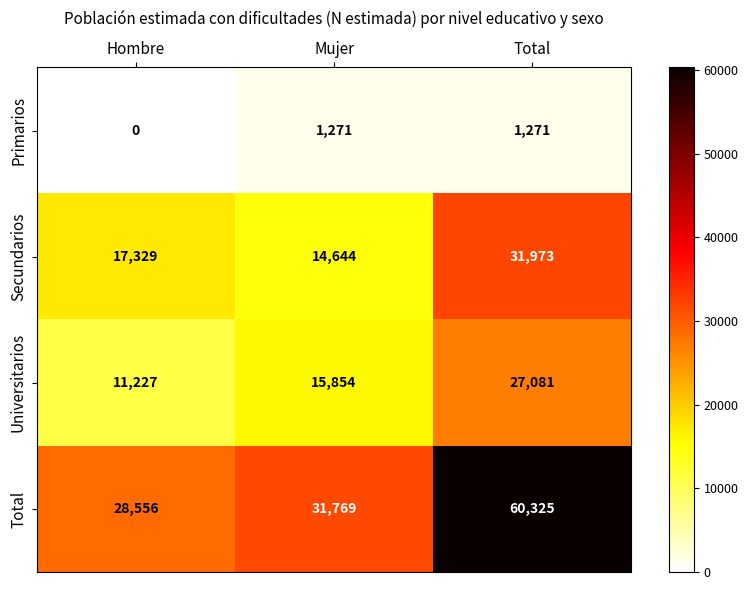

At which category is the sum across all series the highest?

Total